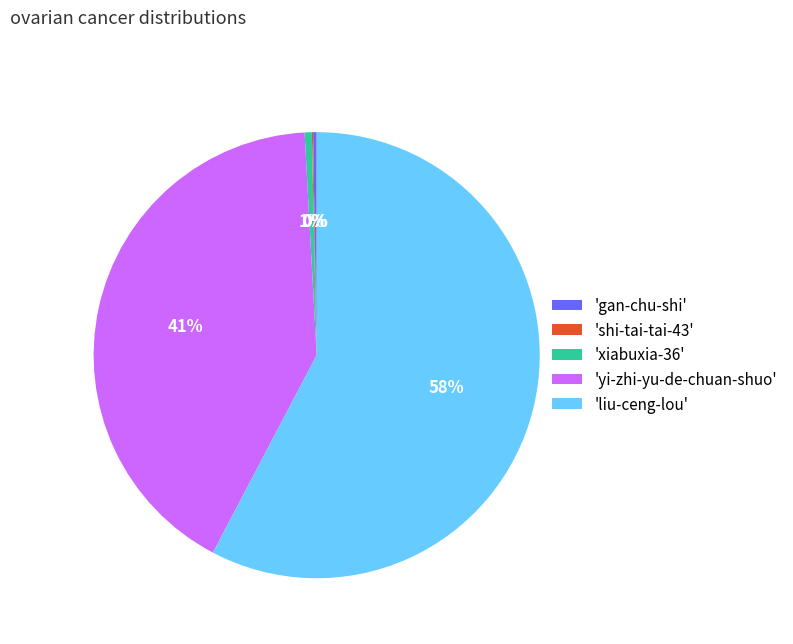

What is the majority slice?

'liu-ceng-lou'